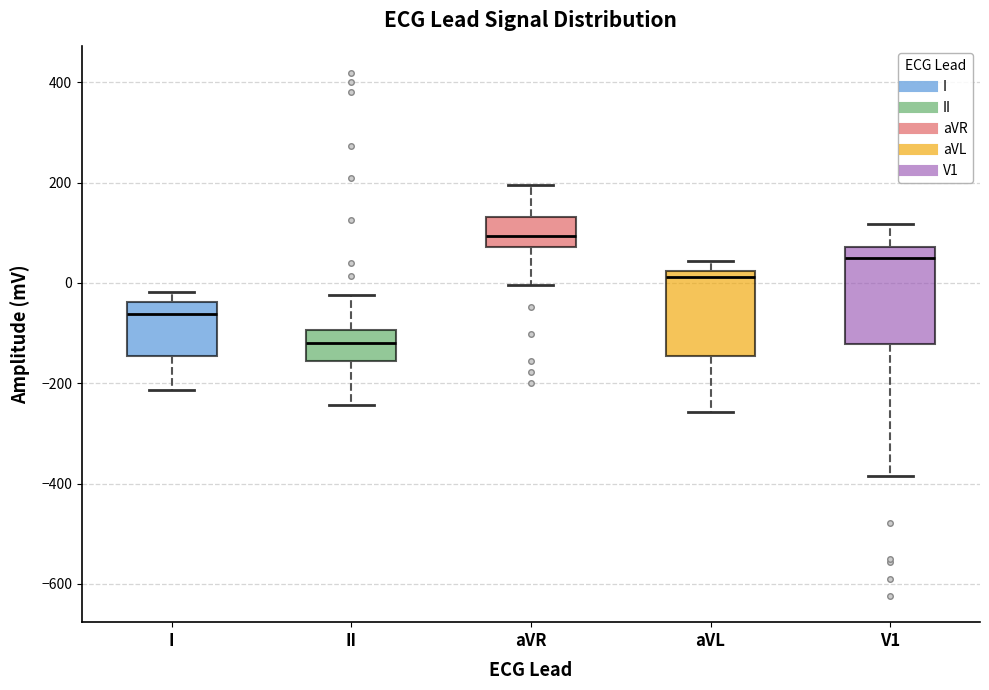

Which box's median line is the highest?

aVR